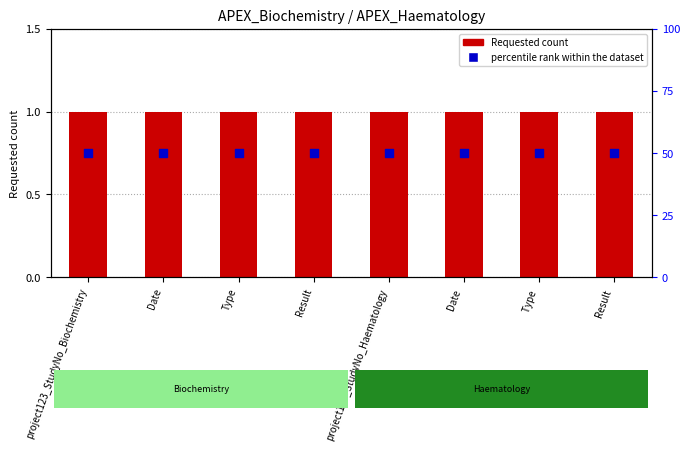

What is the total value across all series at Result?

51